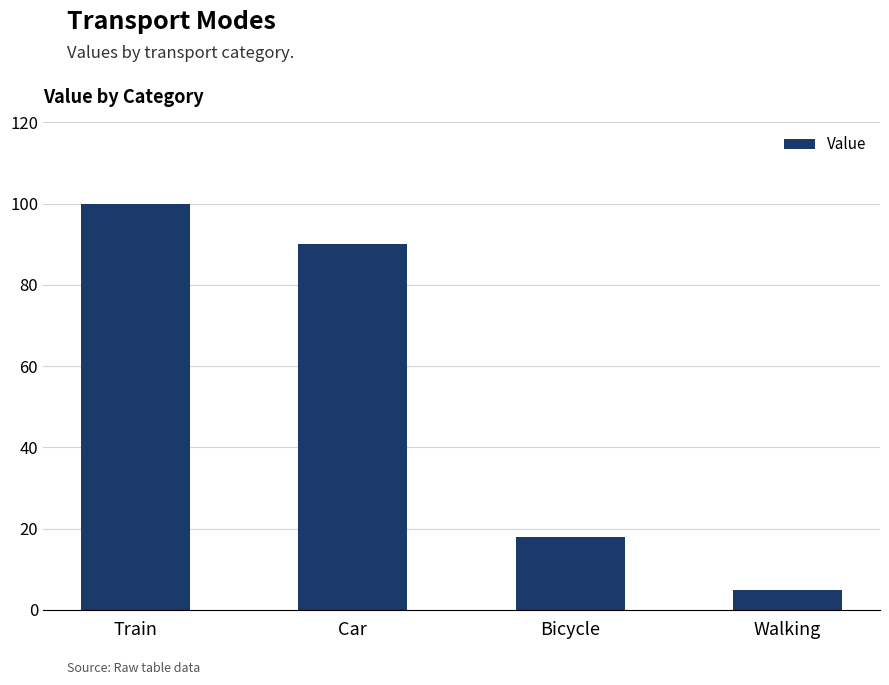

Between Bicycle and Train, which is larger?

Train